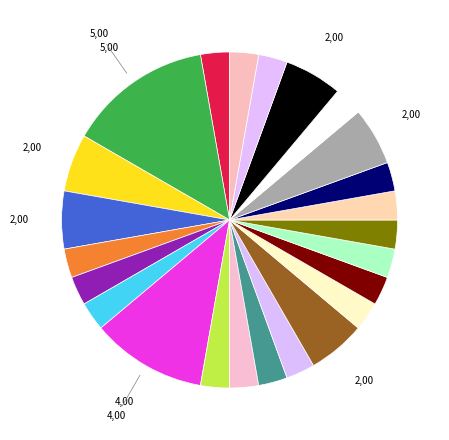

How many segments does this pie chart have?

24